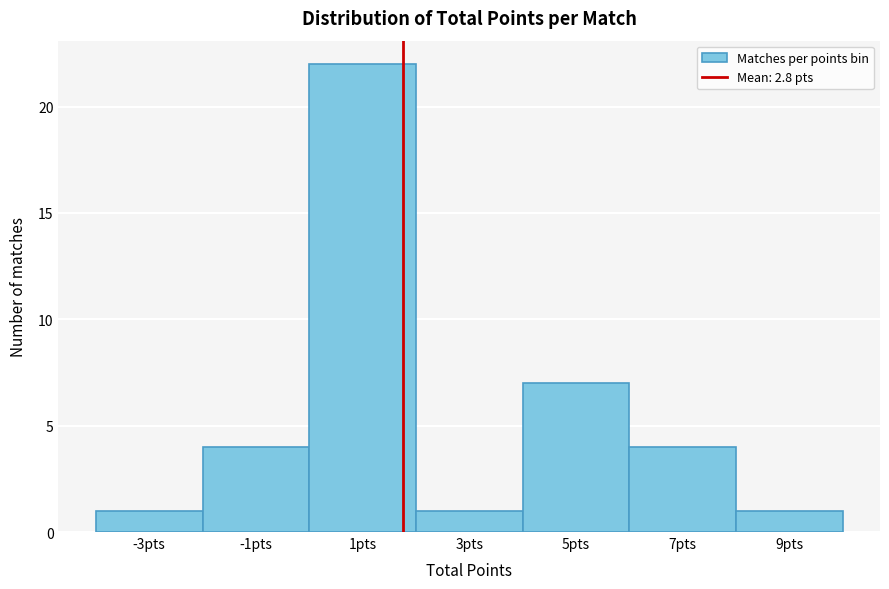

Reading right to left, list all the values displayed in this chart.

1	4	7	1	22	4	1